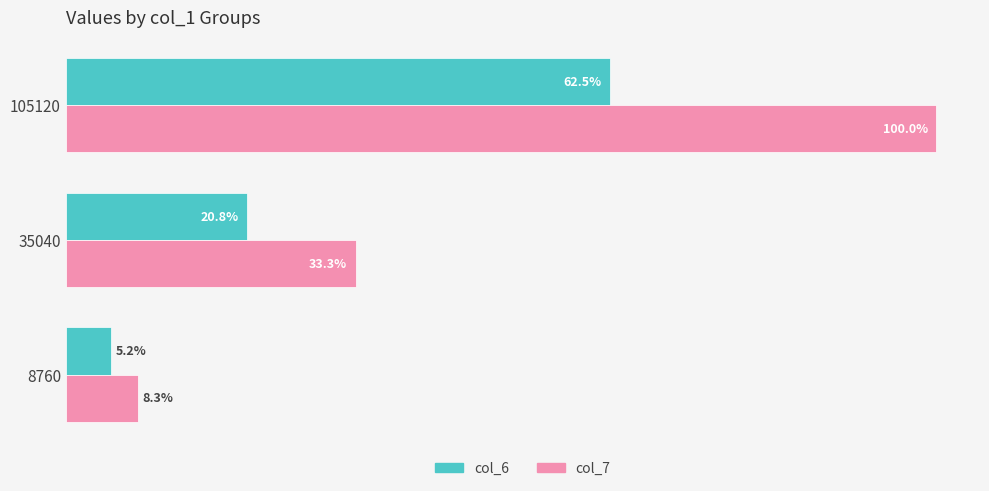

What are all the series names shown in the legend?

col_6, col_7